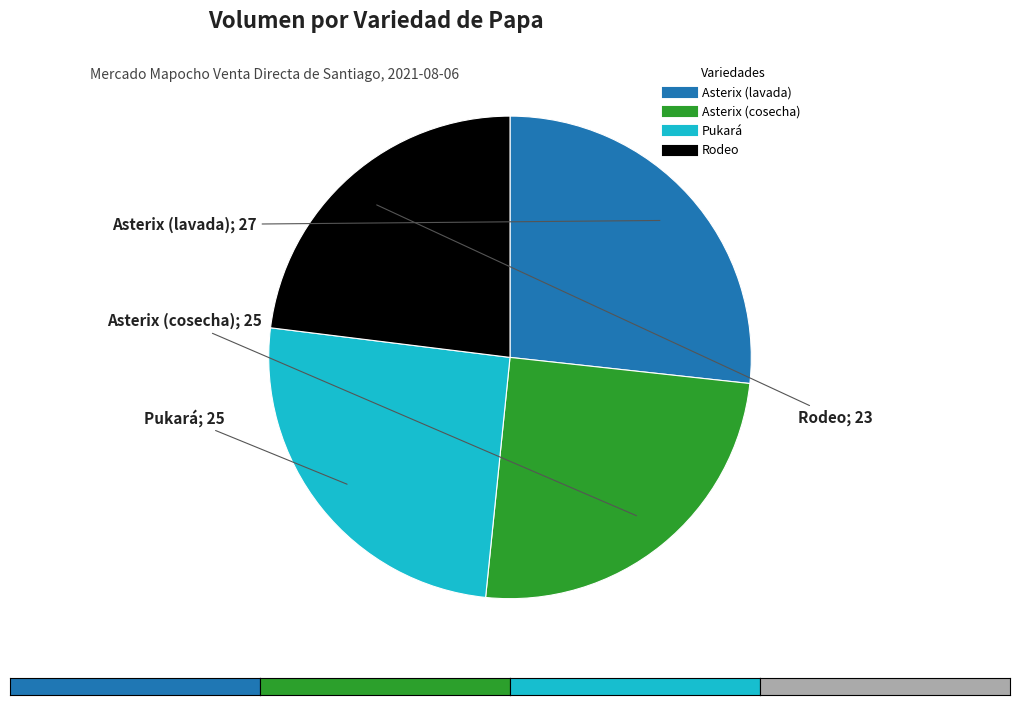

How many slices are in this pie chart?

4